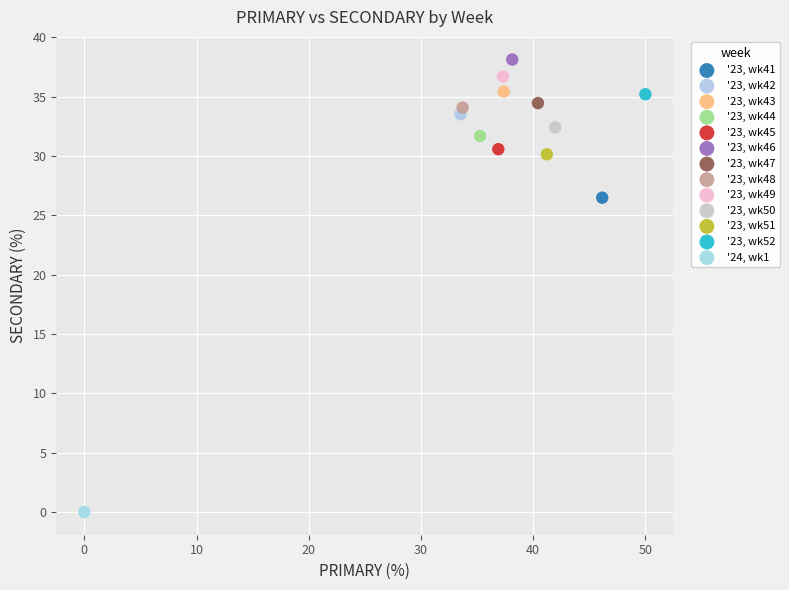

Which series reaches the maximum Y coordinate?

'23, wk46